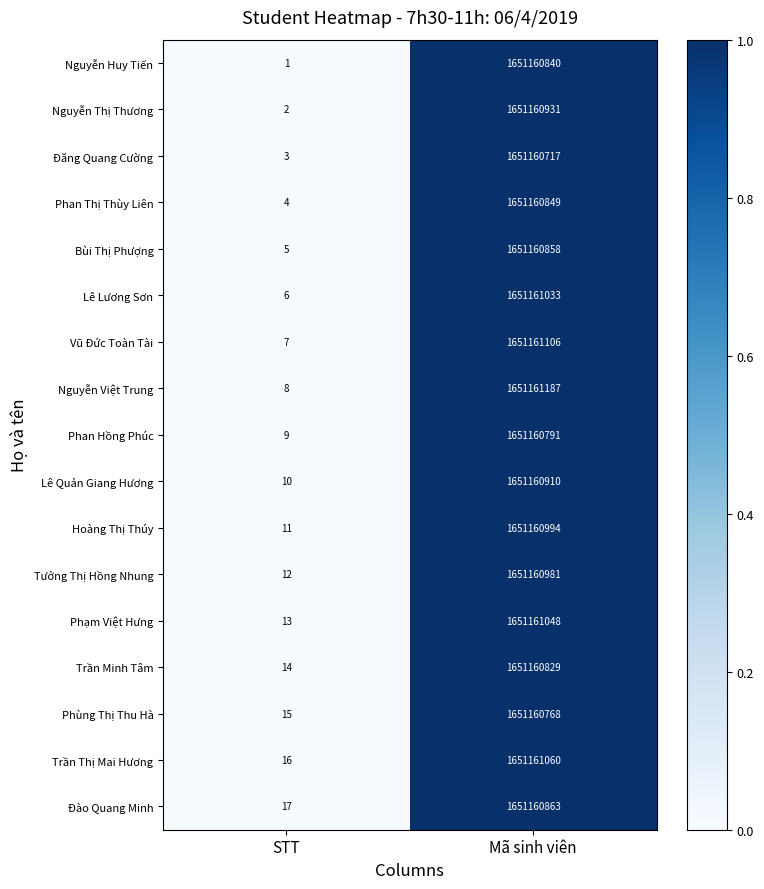

Which series has the largest total across all categories?

Nguyễn Việt Trung